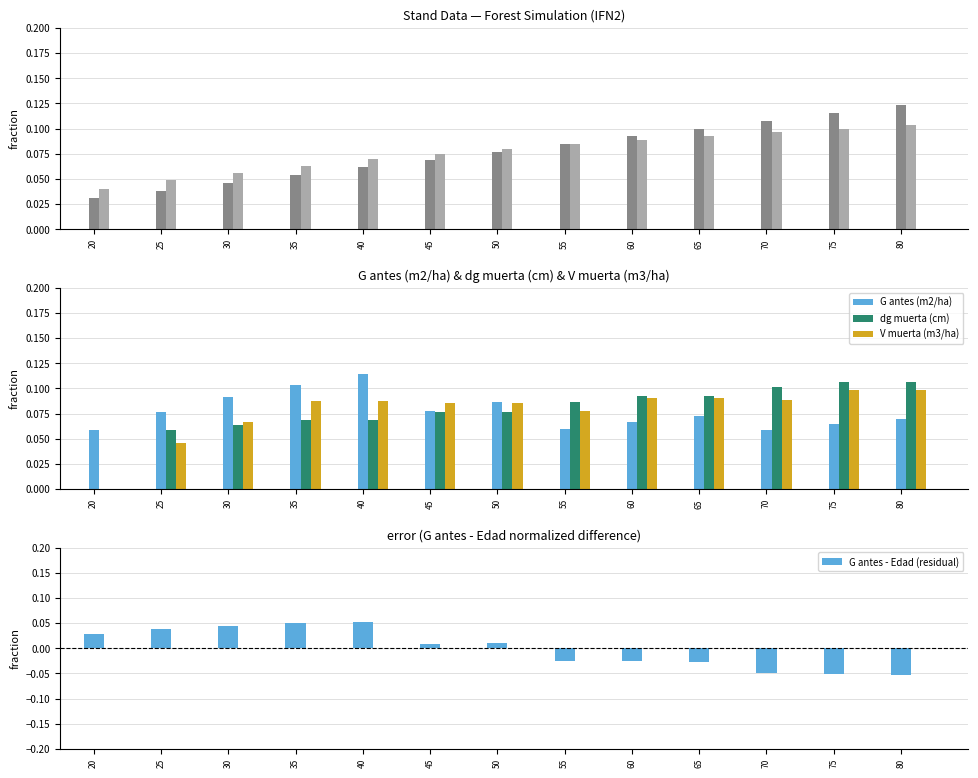

What is the difference between the second highest and second lowest values in the Edad (años) series?

0.1